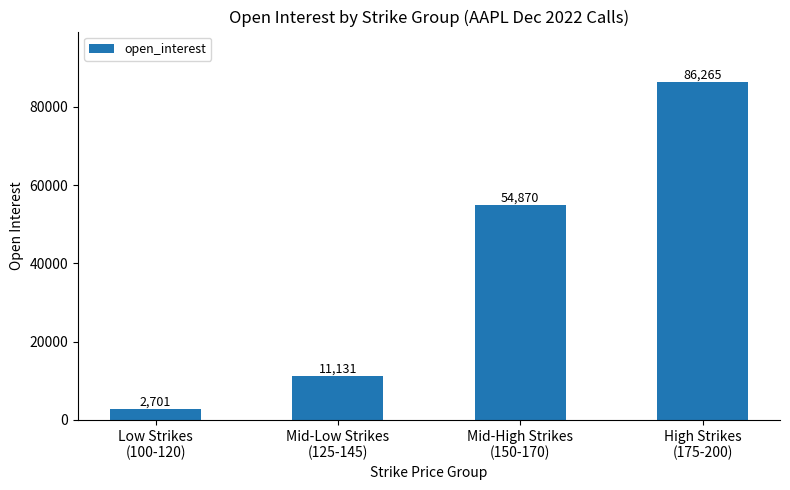

List the labels in order of value, largest first.

High Strikes
(175-200), Mid-High Strikes
(150-170), Mid-Low Strikes
(125-145), Low Strikes
(100-120)